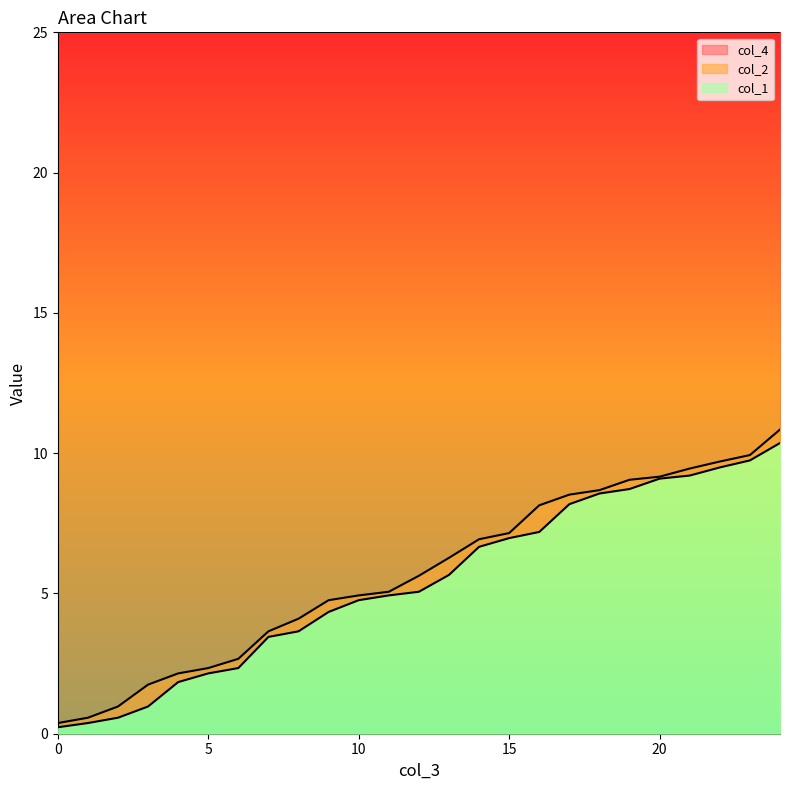

How many categories are shown in the chart?

25